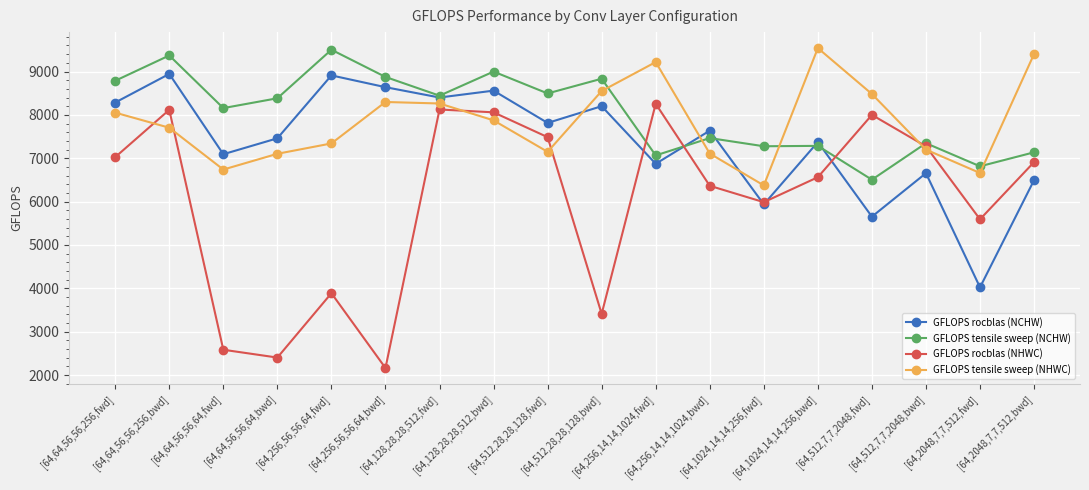

What is the label of the 1st point from the right?

[64,2048,7,7,512,bwd]